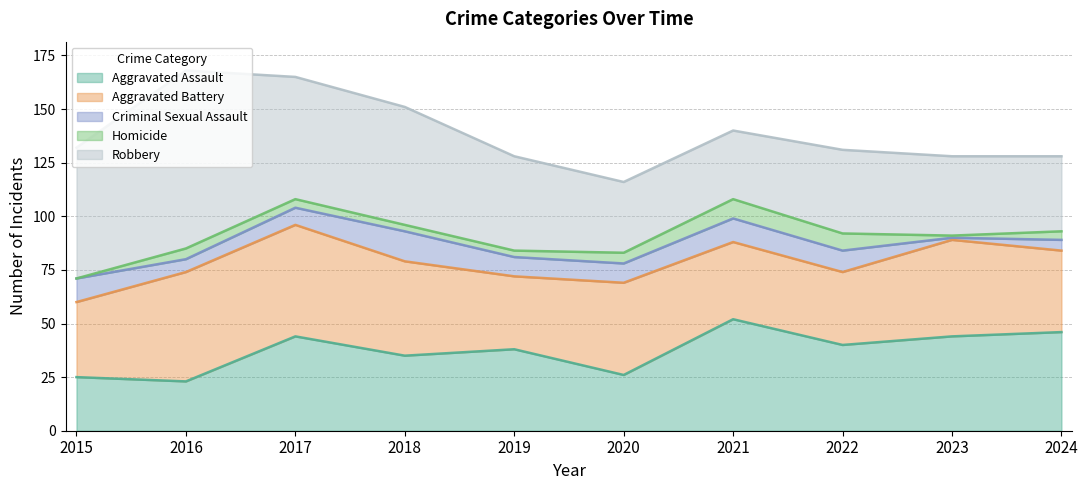

Which category has the lowest value in the Aggravated Assault series?

2016